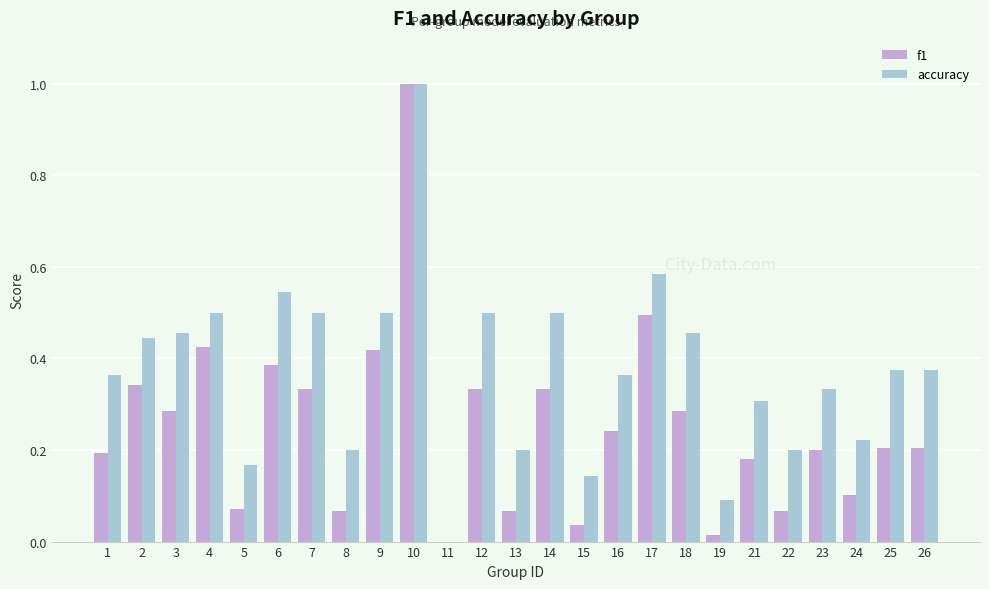

The accuracy series shows 0.1 at 16. True or false?

False